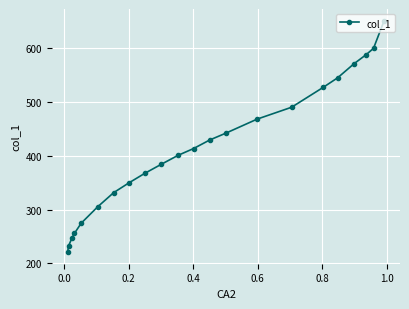

What is the minimum value shown in the chart?

221.0